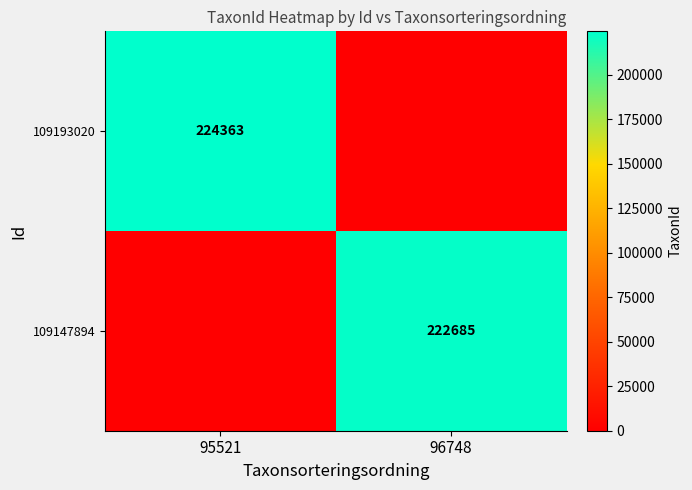

The 109193020 series shows 224363 at 95521. True or false?

True